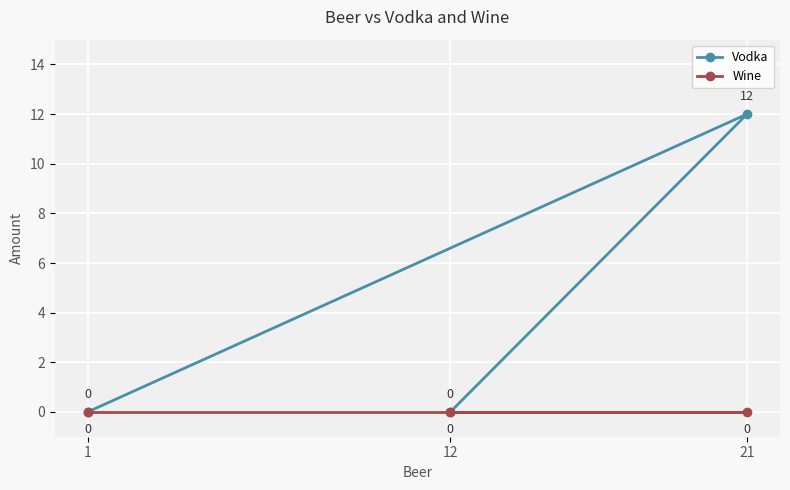

At which category is the sum across all series the highest?

21